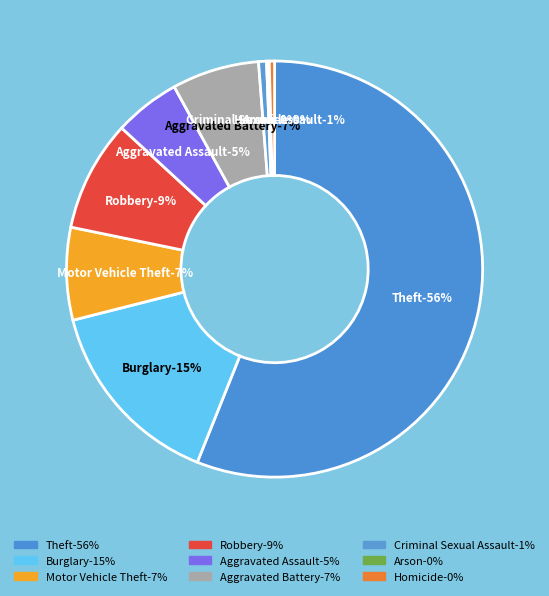

To the nearest percent, what is the combined percentage of Burglary and Motor Vehicle Theft?

22%